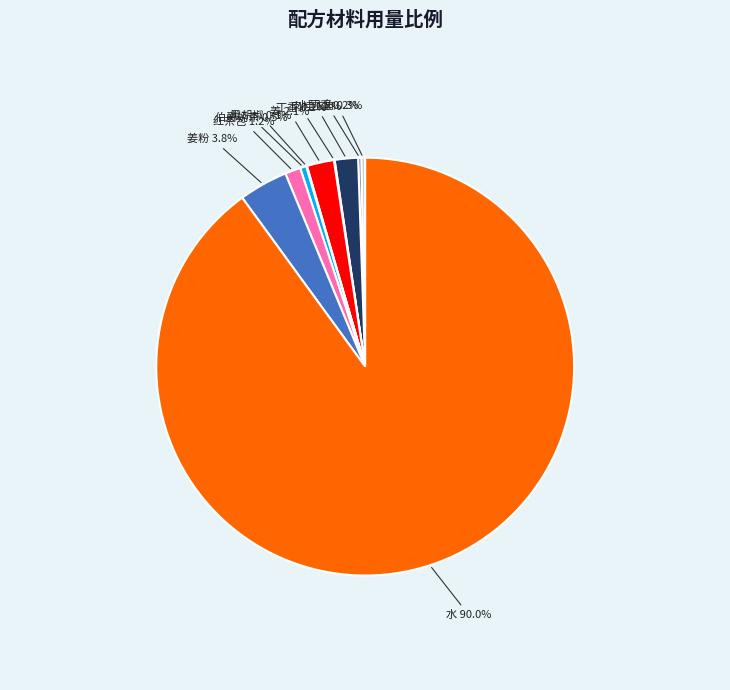

Rank the categories by value from lowest to highest.

丁香, 黑胡椒, 小茴香, 八角, 伯爵奶茶, 红茶包, 肉桂, 姜, 姜粉, 水